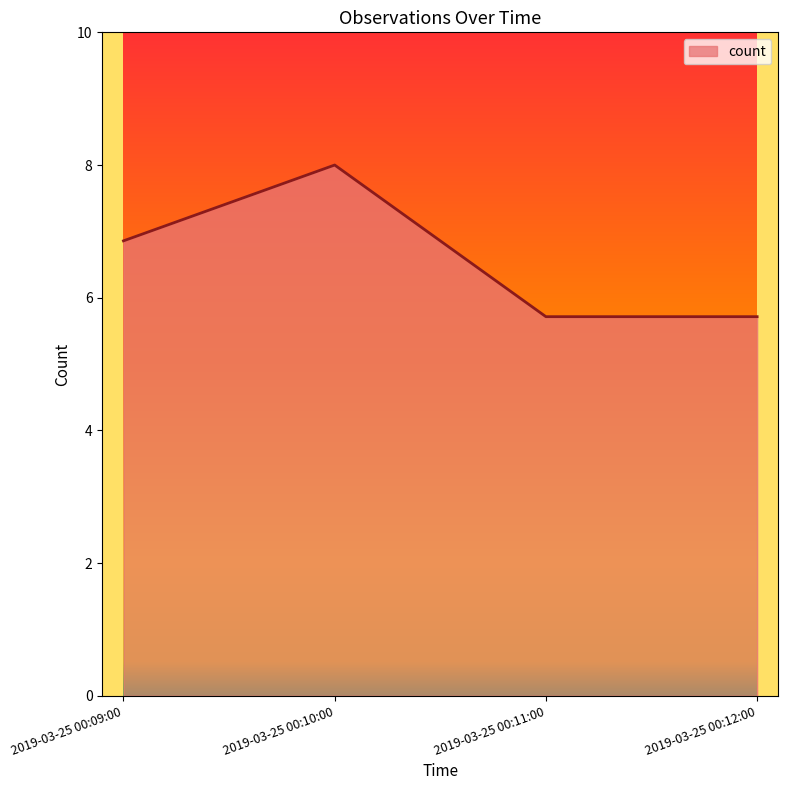

Approximately how many times larger is the value at 2019-03-25 00:09:00 compared to 2019-03-25 00:11:00?

1.2